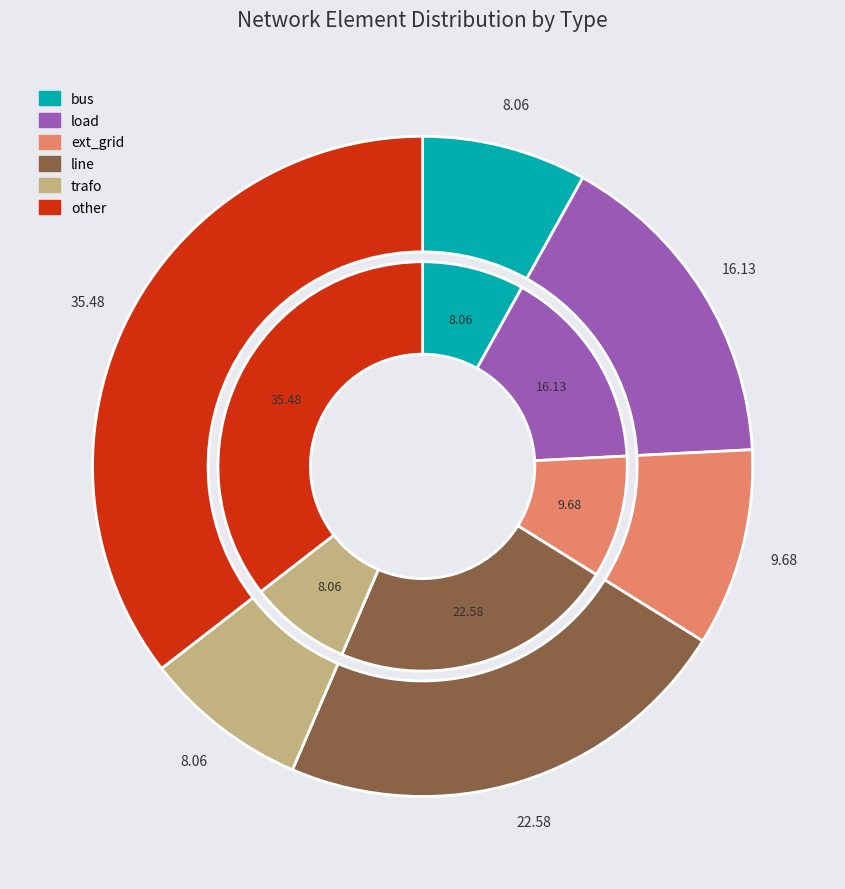

How many slices are in this pie chart?

6